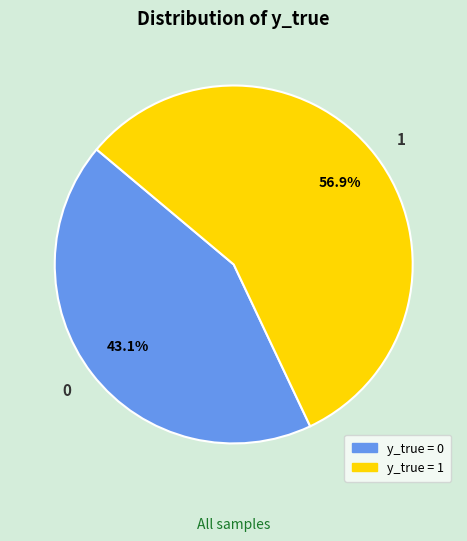

To the nearest percent, what is the difference between the 1 and 0 slice percentages?

14%